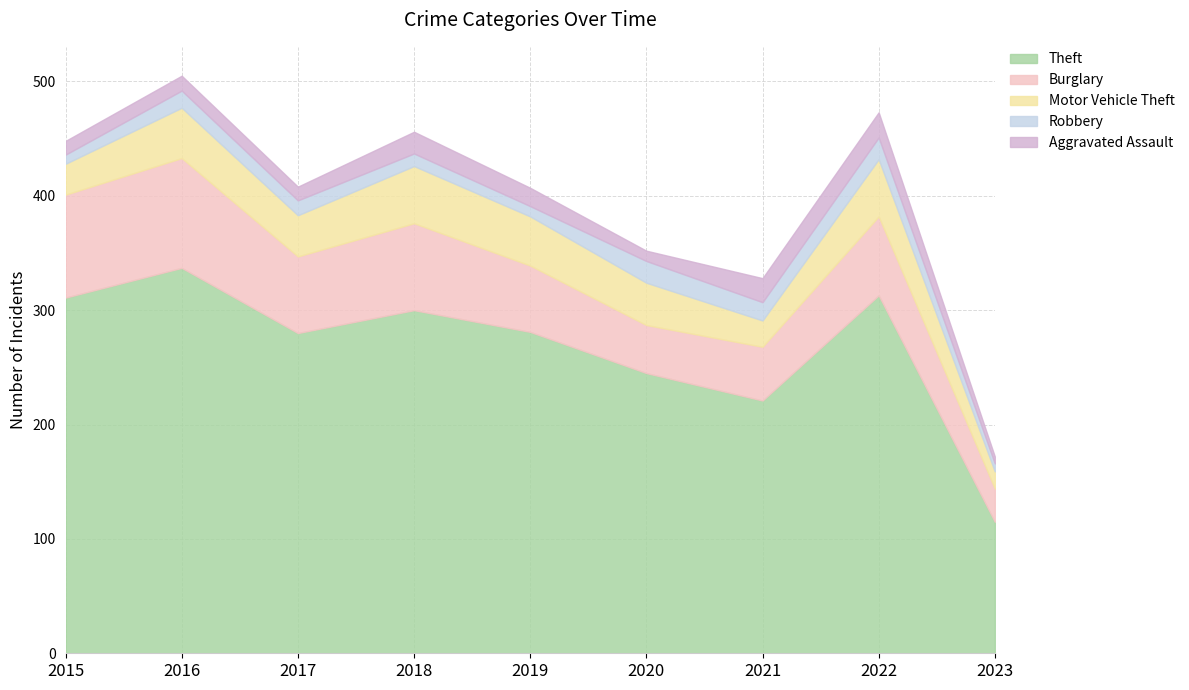

What is the sum of the Theft values at 2015 and 2023?

426